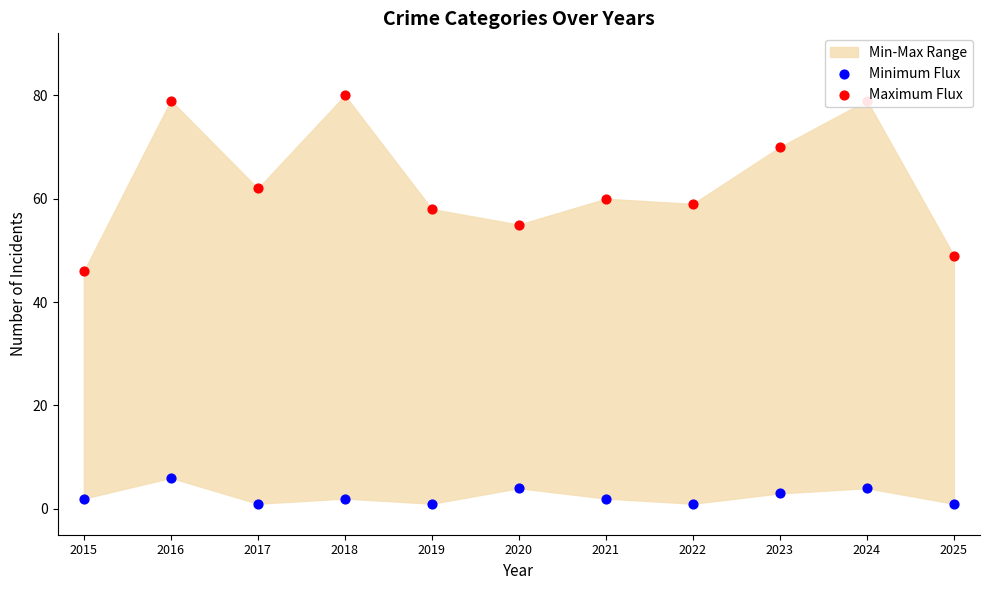

At which category is the sum across all series the highest?

2016